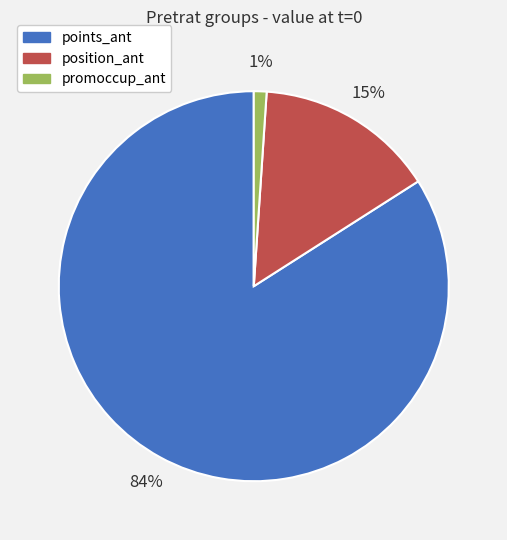

How many slices are in this pie chart?

3